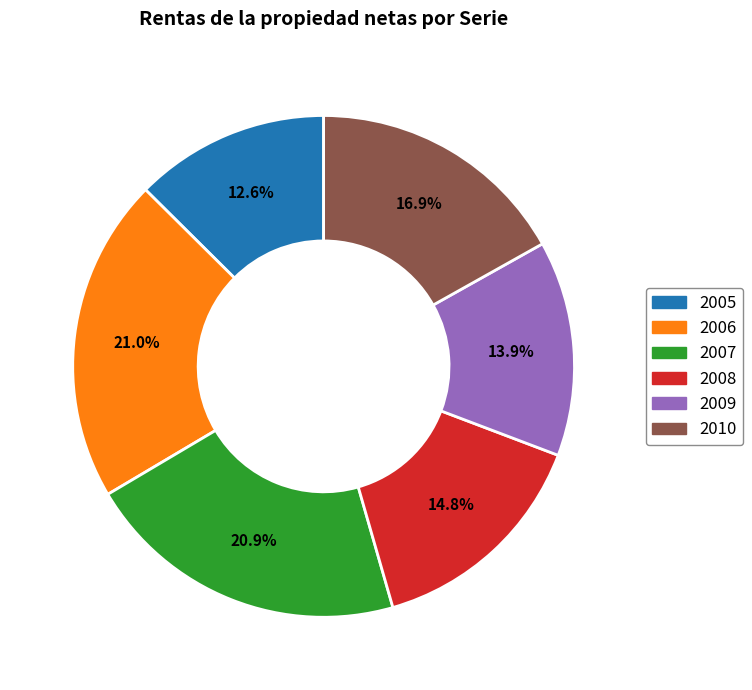

Which has a higher value, 2009 or 2010?

2010